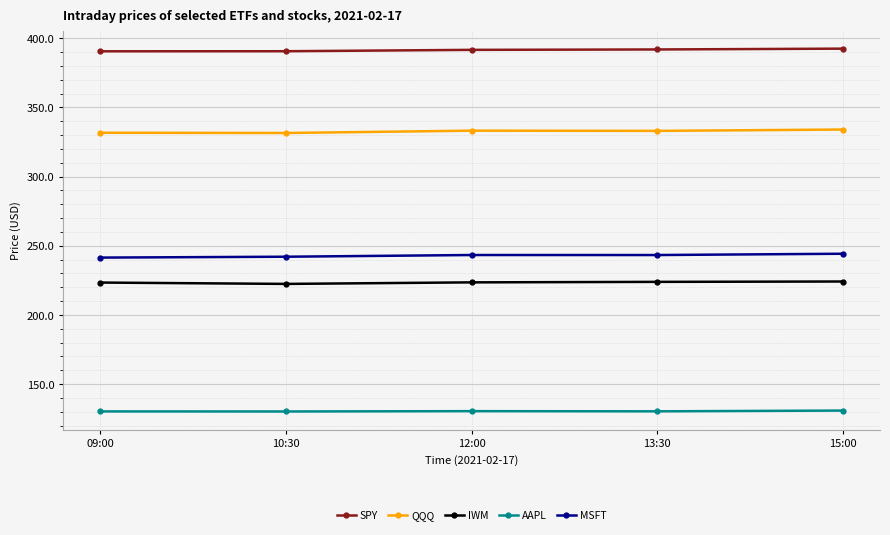

True or false: SPY and AAPL intersect in this chart.

False